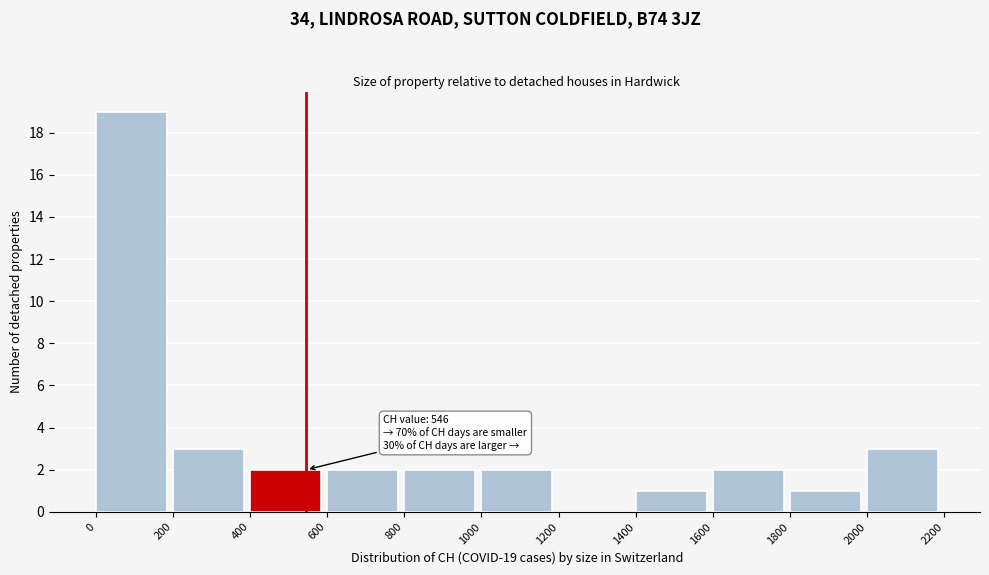

Which range on the x-axis has the tallest bar?

0 to 200